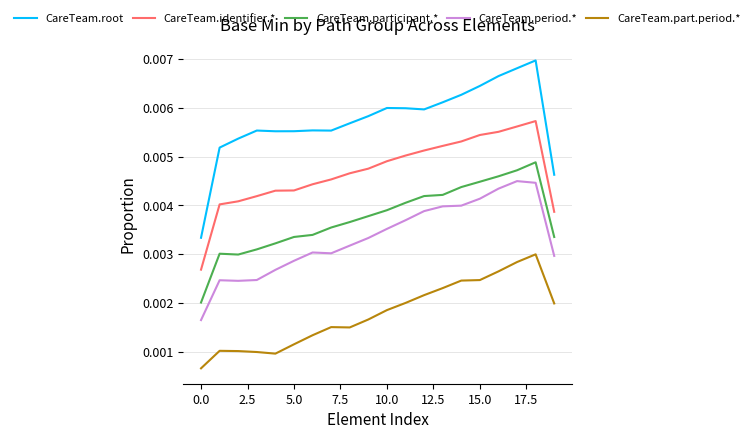

Rank the series by their maximum value, from highest to lowest.

CareTeam.root, CareTeam.identifier.*, CareTeam.participant.*, CareTeam.period.*, CareTeam.part.period.*